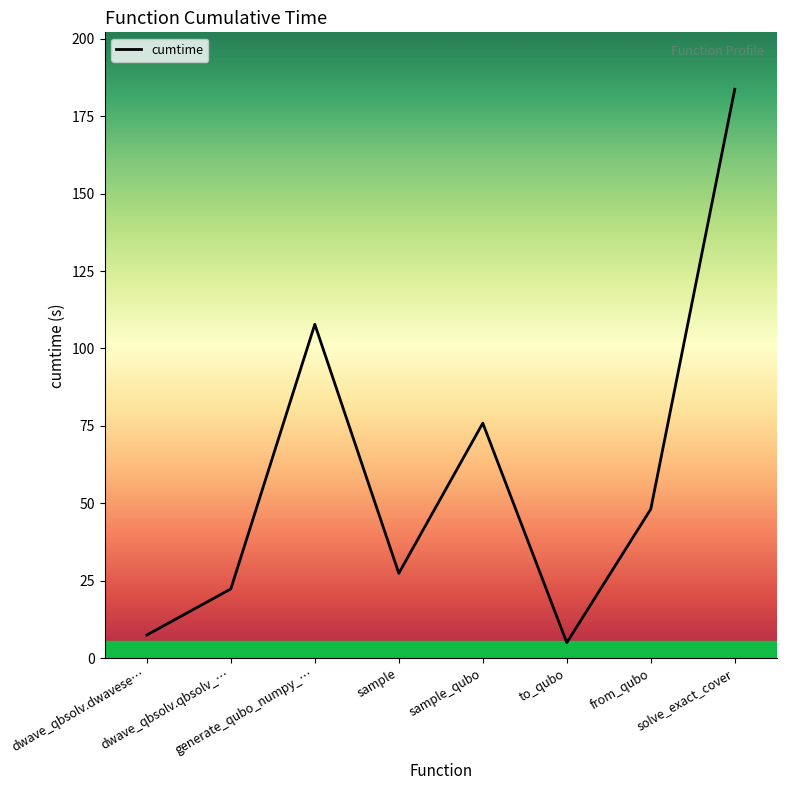

True or false: there are more than 1 points higher than both neighbors.

True